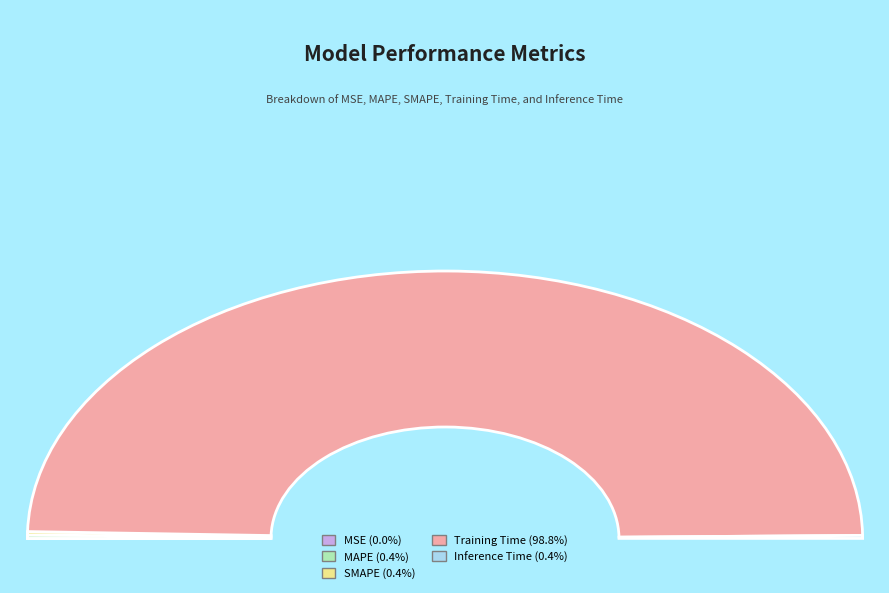

What is the smallest slice in the pie chart?

MSE